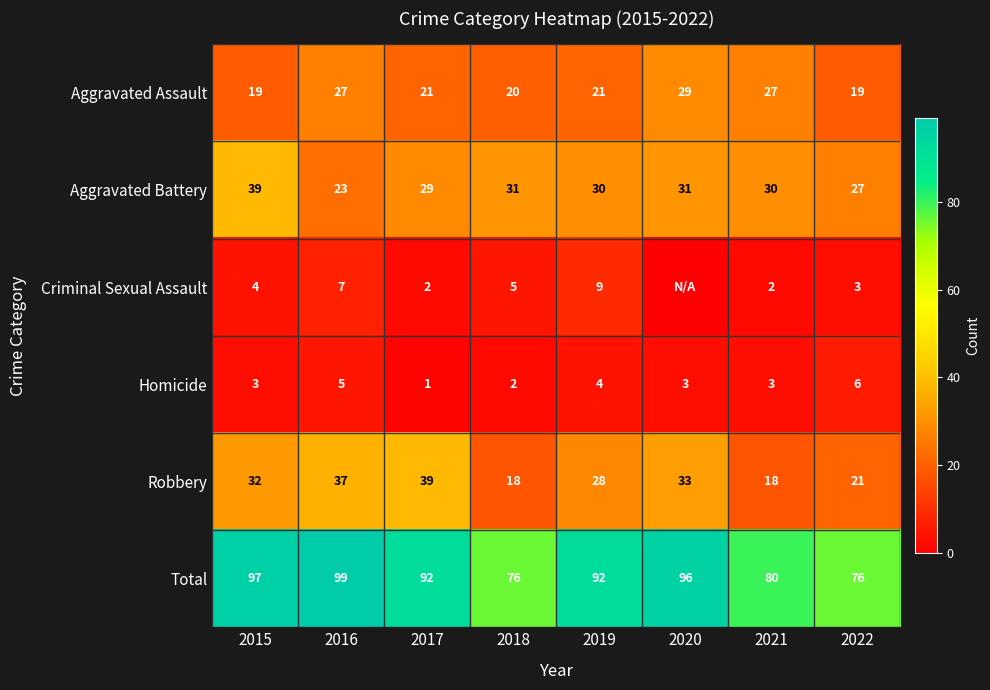

What is the difference between the highest and lowest values at 2019?

88